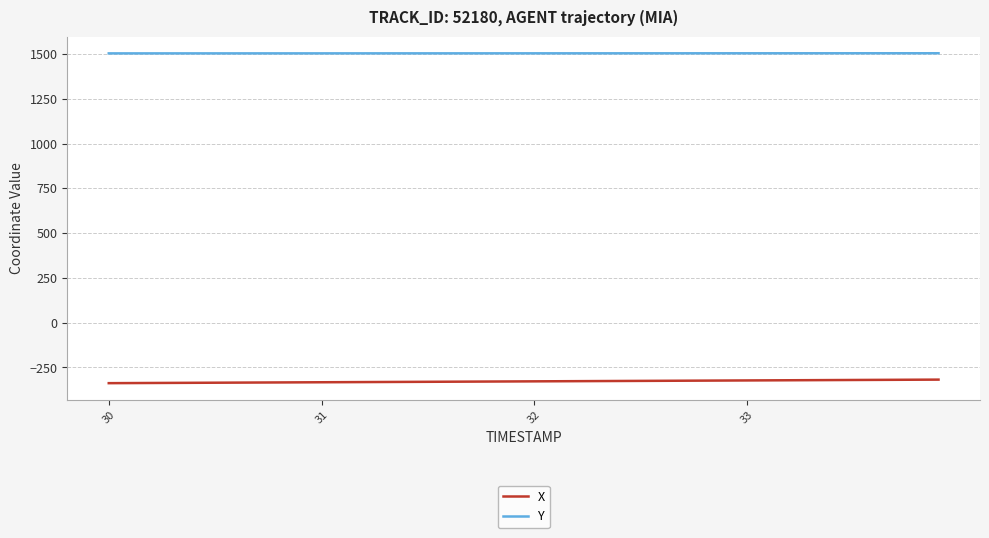

What is the highest value of the Y series?

1504.4